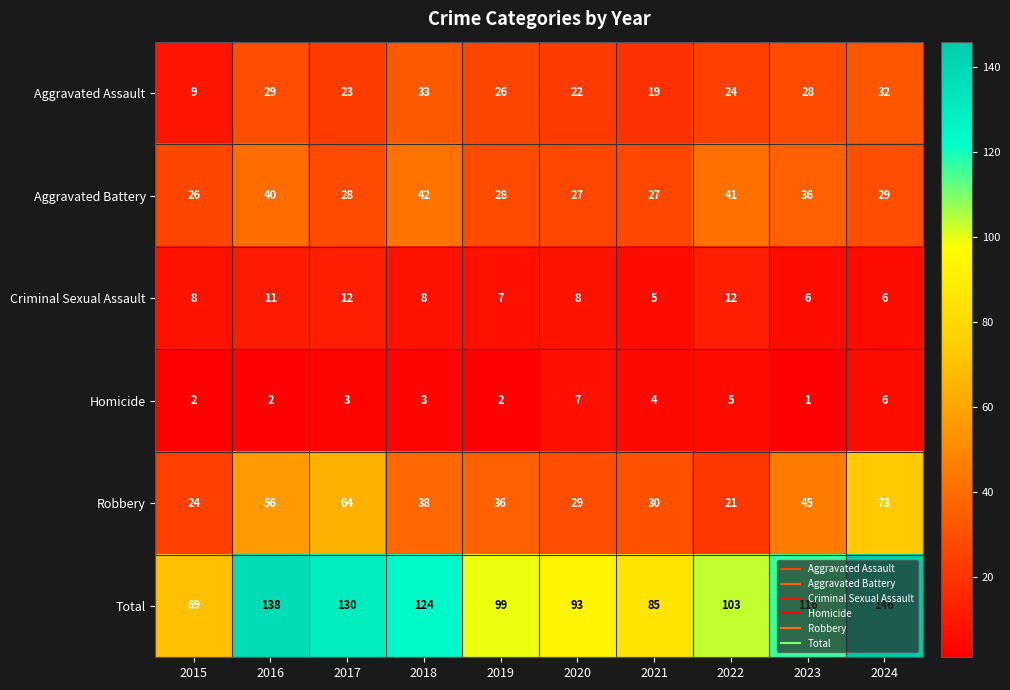

The value of Criminal Sexual Assault at 2015 is 8. True or false?

True